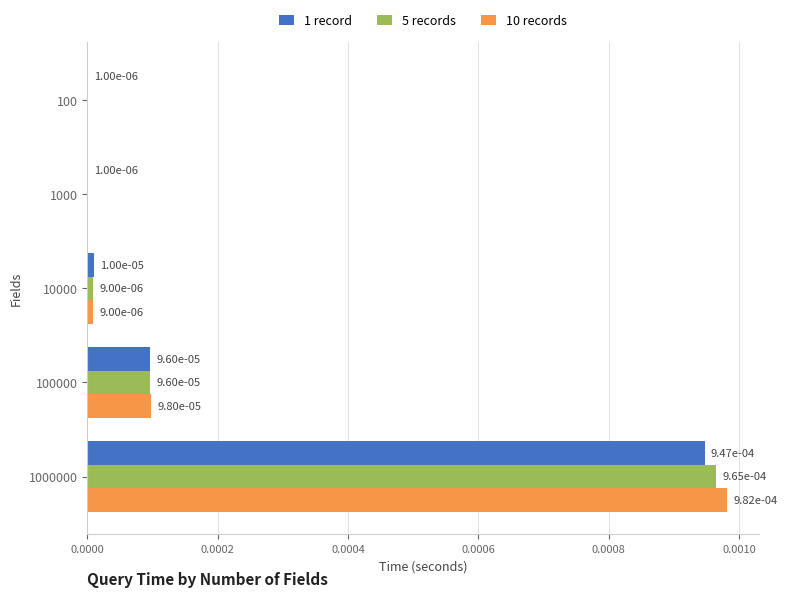

At which category is the sum across all series the highest?

1000000